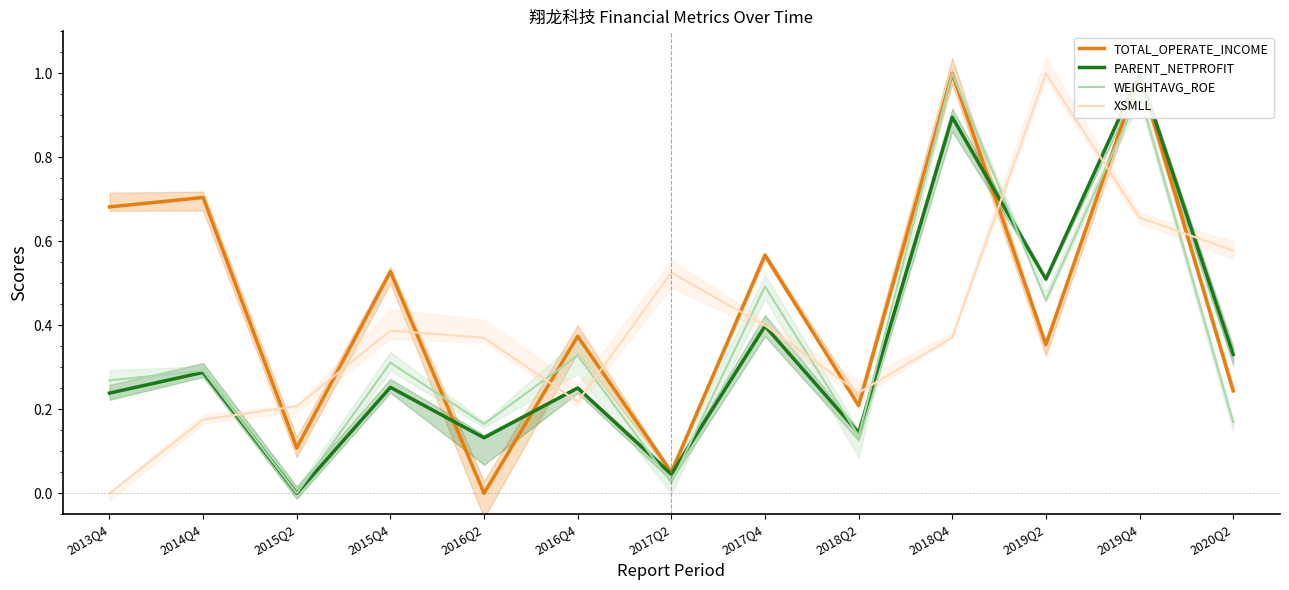

What is the average value of the PARENT_NETPROFIT series?

0.3